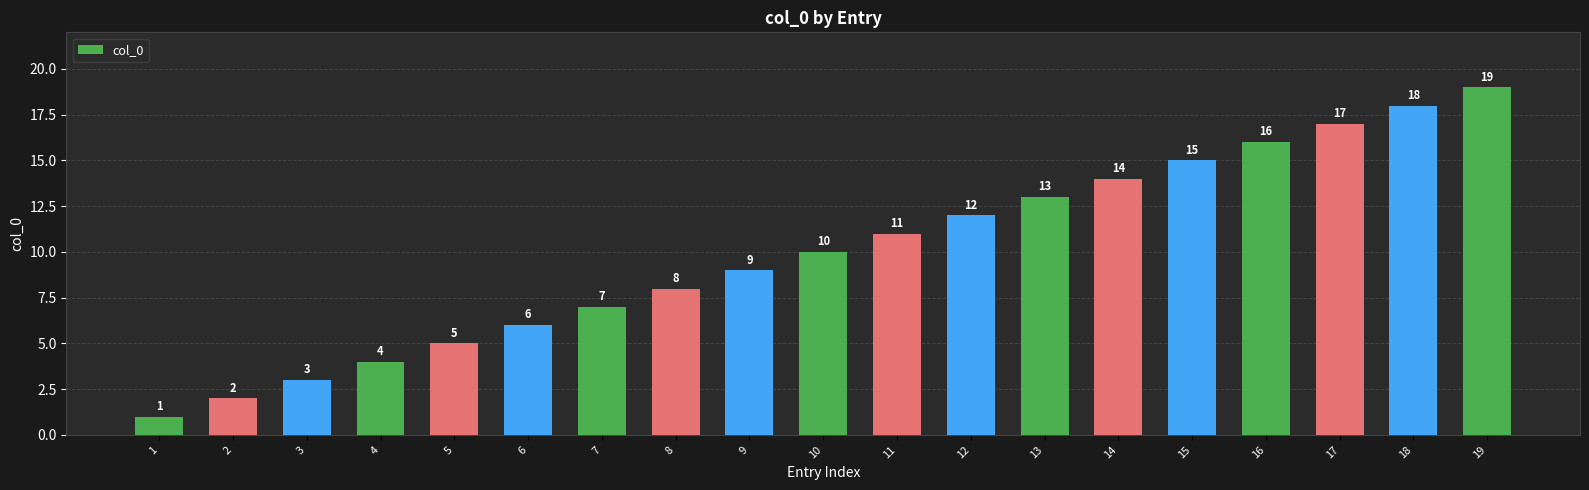

Are the bars horizontal?

No